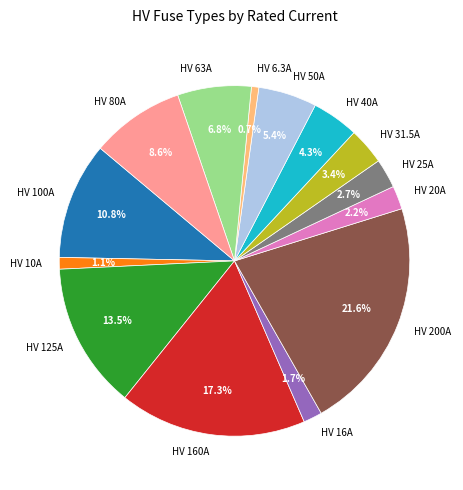

Combined, do HV 50A and HV 40A account for over 50%?

No